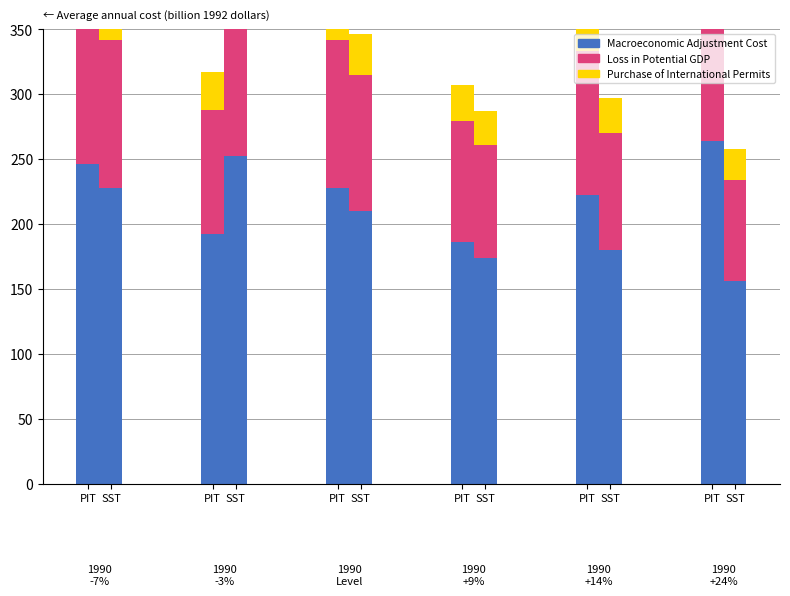

What is the sum of the Purchase of International Permits values at SST and SST?

67.5